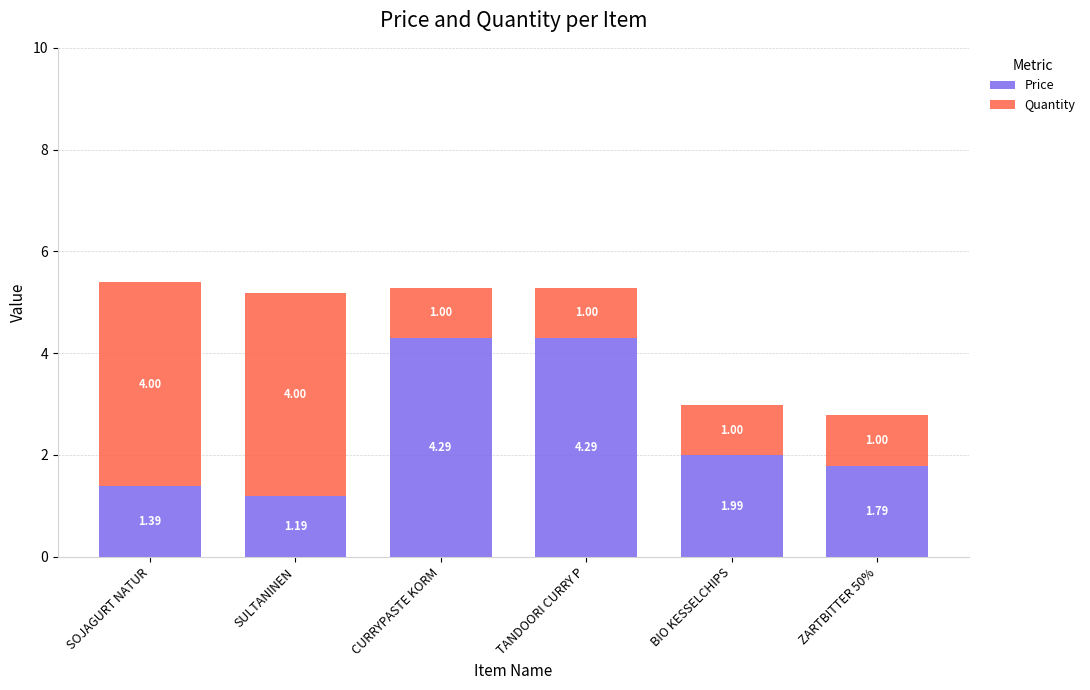

At which category is the sum across all series the highest?

SOJAGURT NATUR